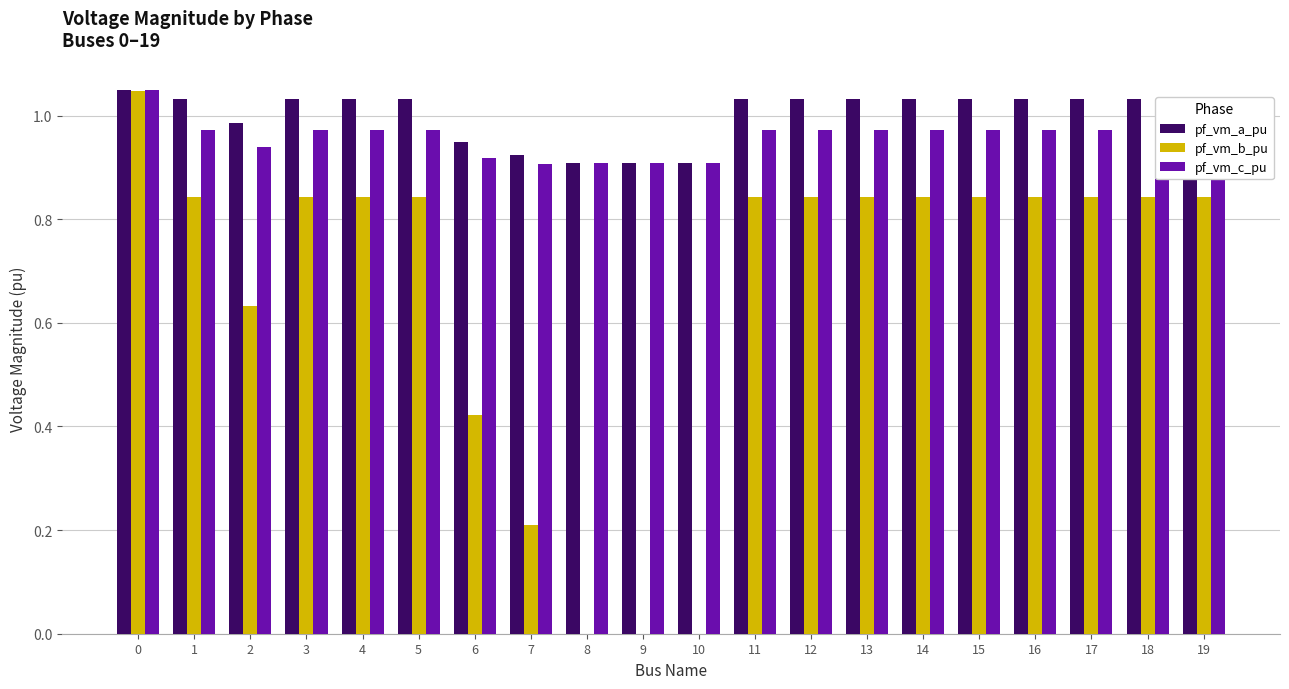

The pf_vm_b_pu series shows 0.0 at 9. True or false?

True